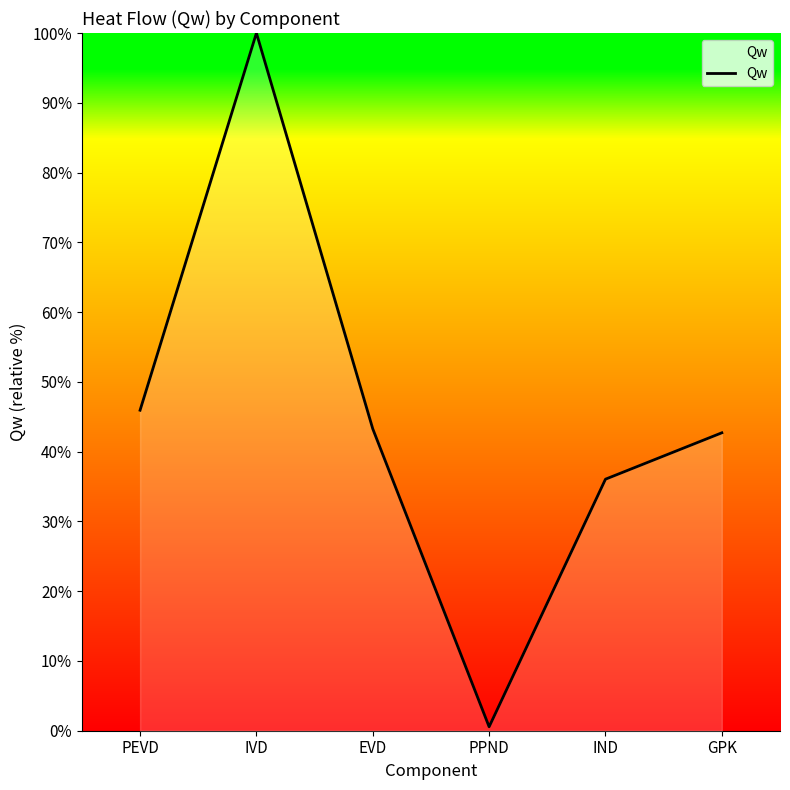

Does the chart have visible grid lines?

No